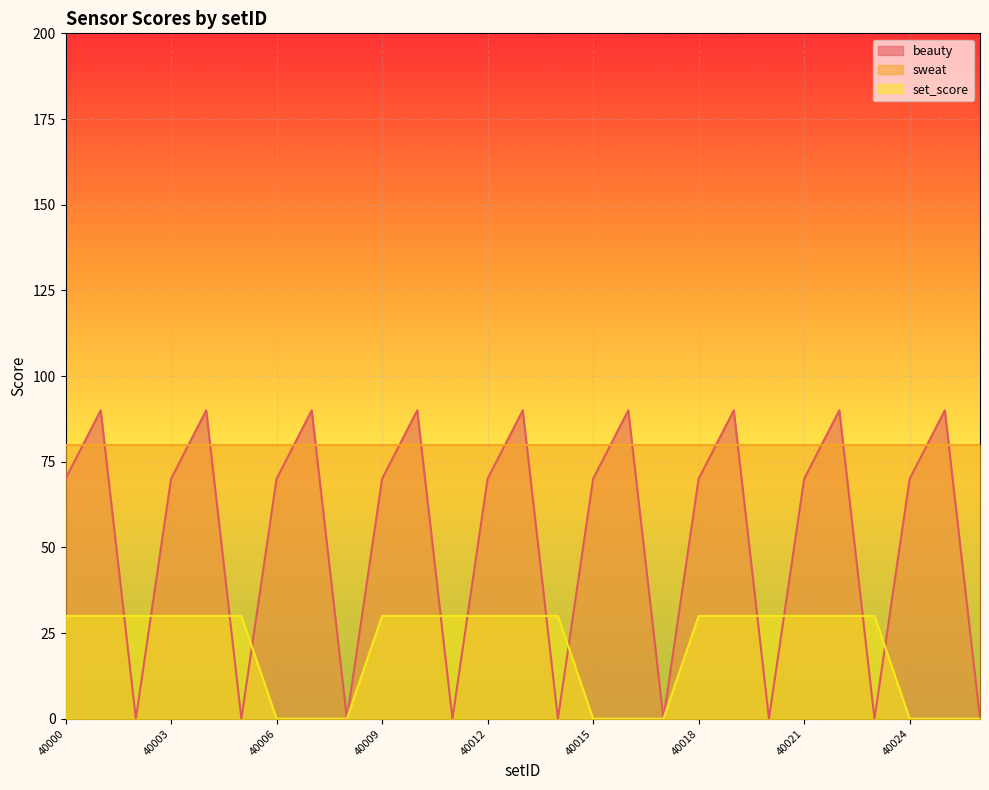

Read the beauty value at 40019, to the nearest 10.

90